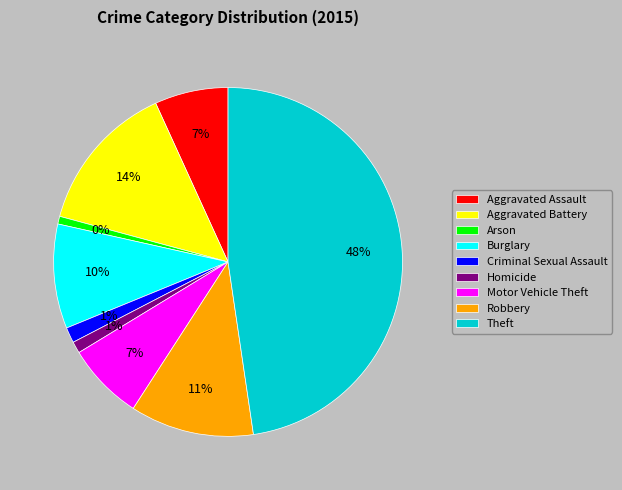

Is Theft the majority of the pie?

No